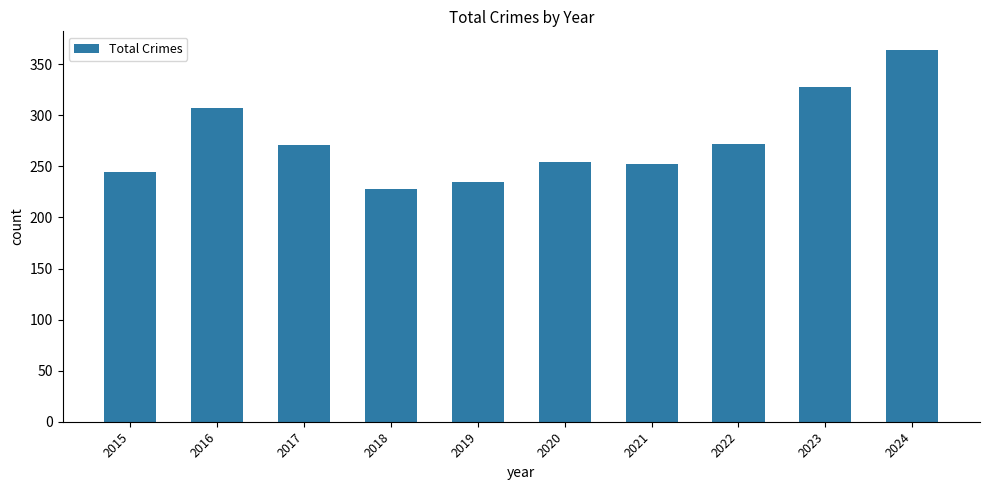

Which label corresponds to the smallest value in the chart?

2018